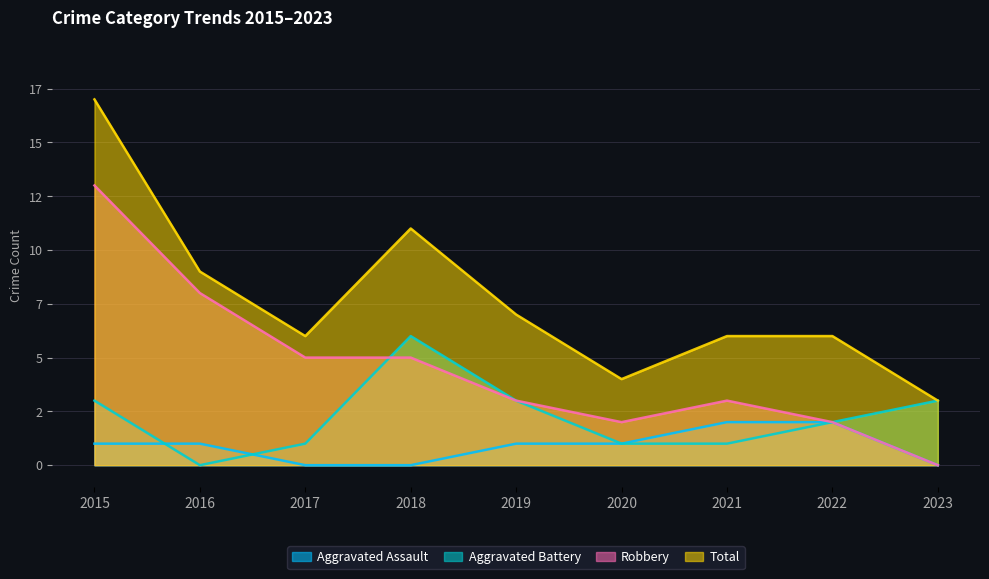

What is the spread (max minus min) of values at 2023?

3